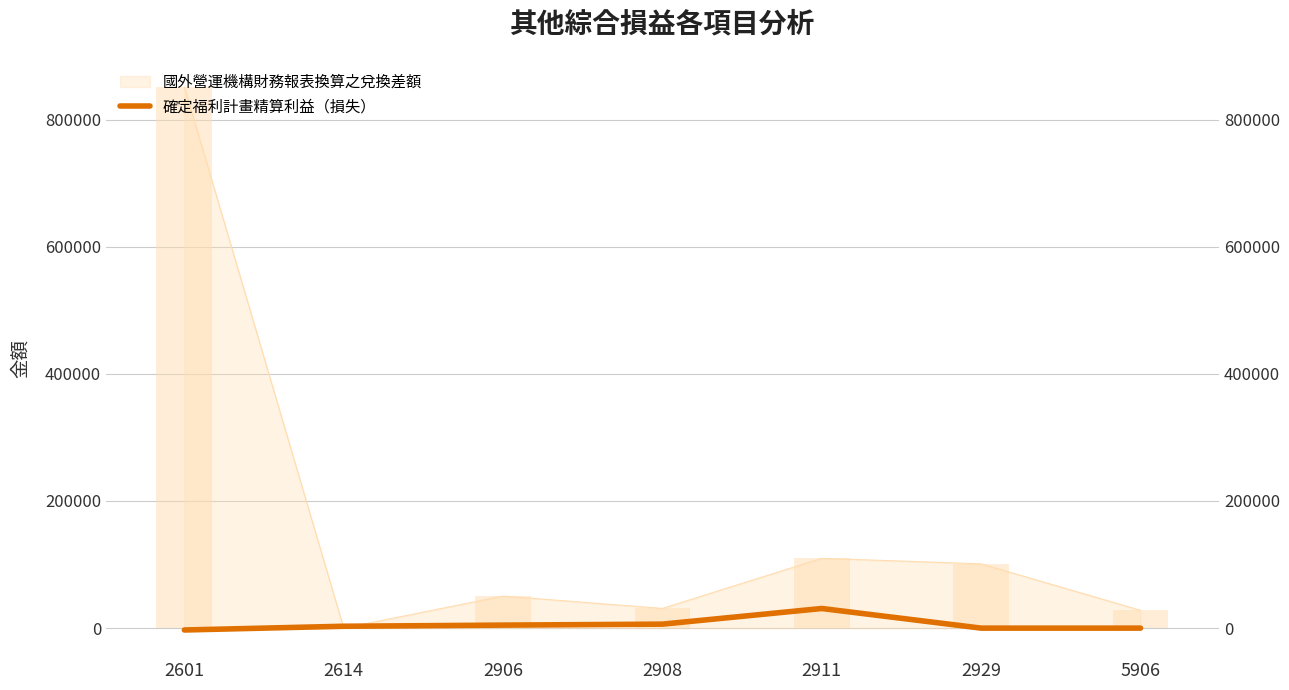

Is it true that the value at 2908 is 2174?

False